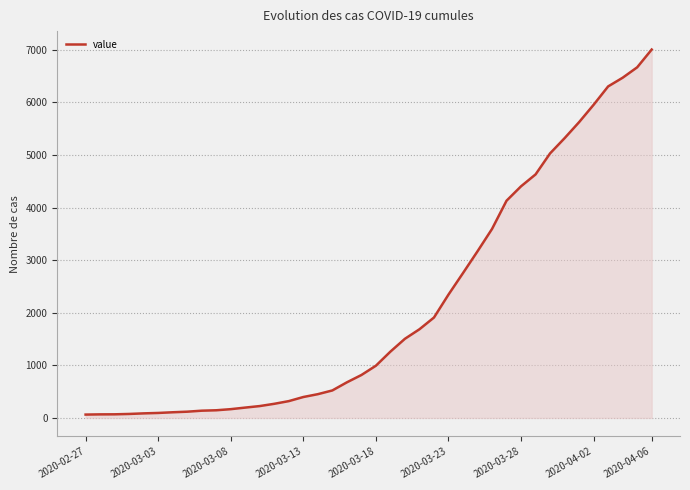

What is the maximum value shown in the chart?

7004